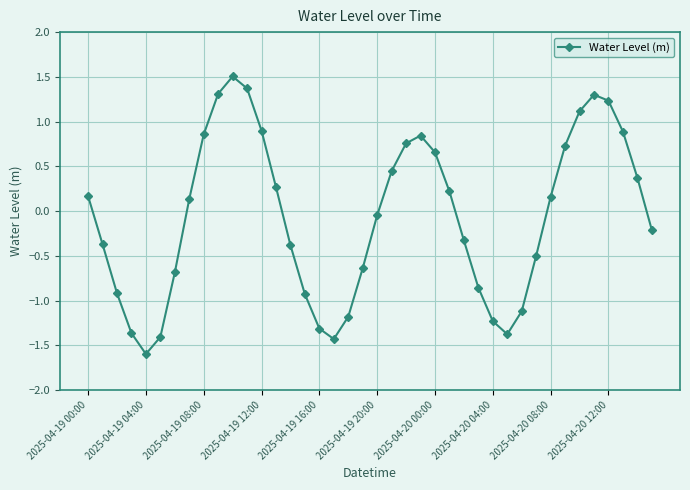

What is the sum of all values?

-2.6